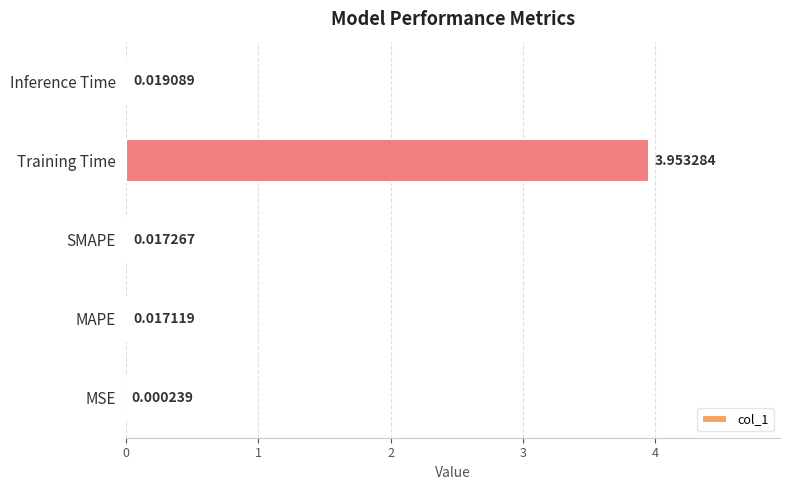

What is the change in value from SMAPE to Training Time?

+3.9